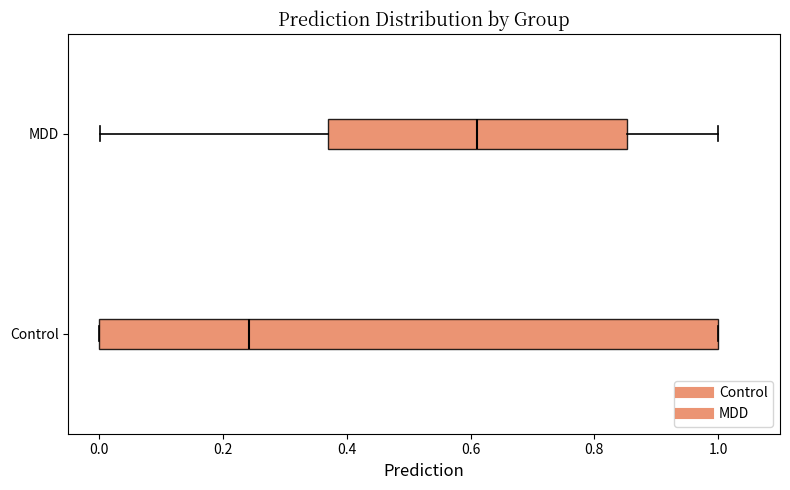

Reading bottom to top, transcribe this box plot: for each box, give where its median line is, the range the box spans, and where its two whiskers end, as read against the x-axis. The values are not printed on the chart, so give them approximately, as read against the axis.

Control: median 0.24, box 0.00 to 1.00, whiskers 0.00 to 1.00
MDD: median 0.60, box 0.36 to 0.86, whiskers 0.00 to 1.00